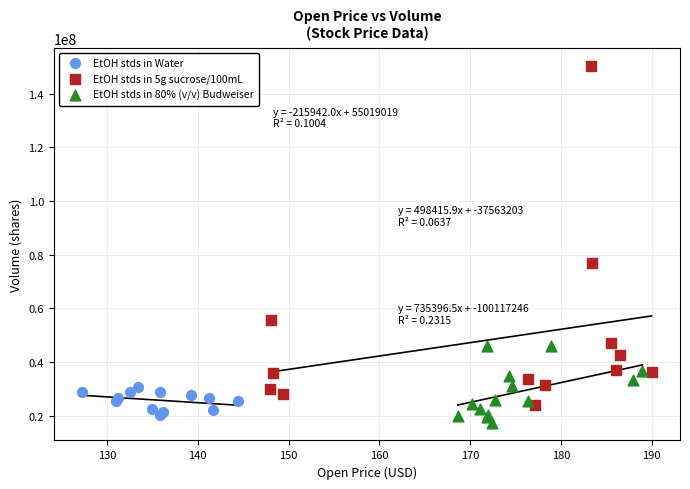

What are all the series names shown in the legend?

EtOH stds in Water, EtOH stds in 5g sucrose/100mL, EtOH stds in 80% (v/v) Budweiser